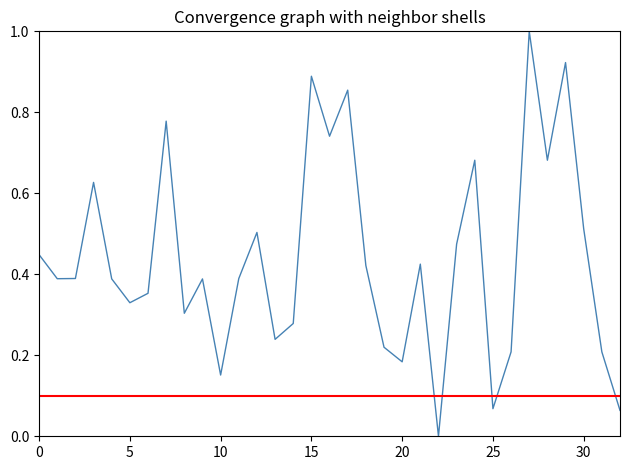

What is the greatest value displayed?

1.0